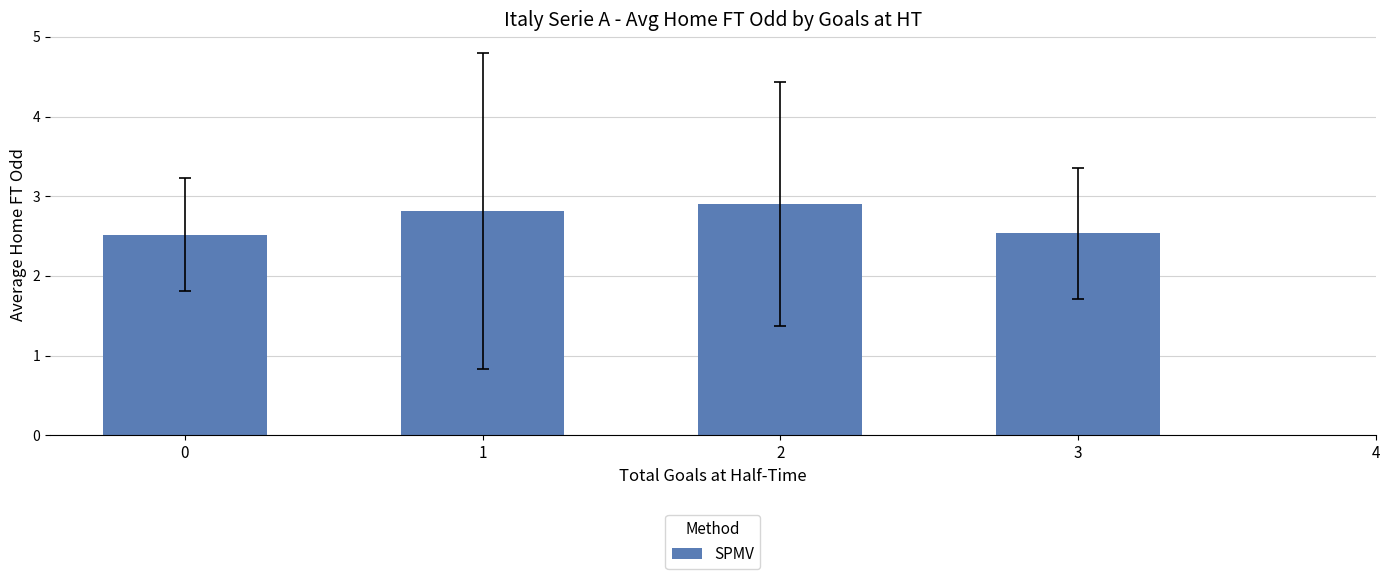

Is it true that the value at 2 is 1.6?

False